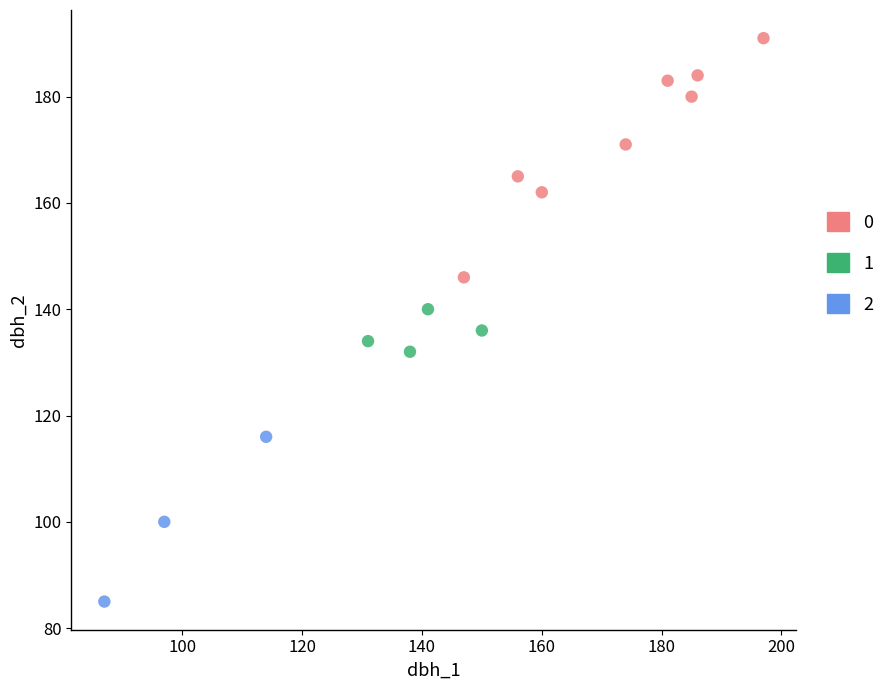

What are all the series names shown in the legend?

0, 1, 2